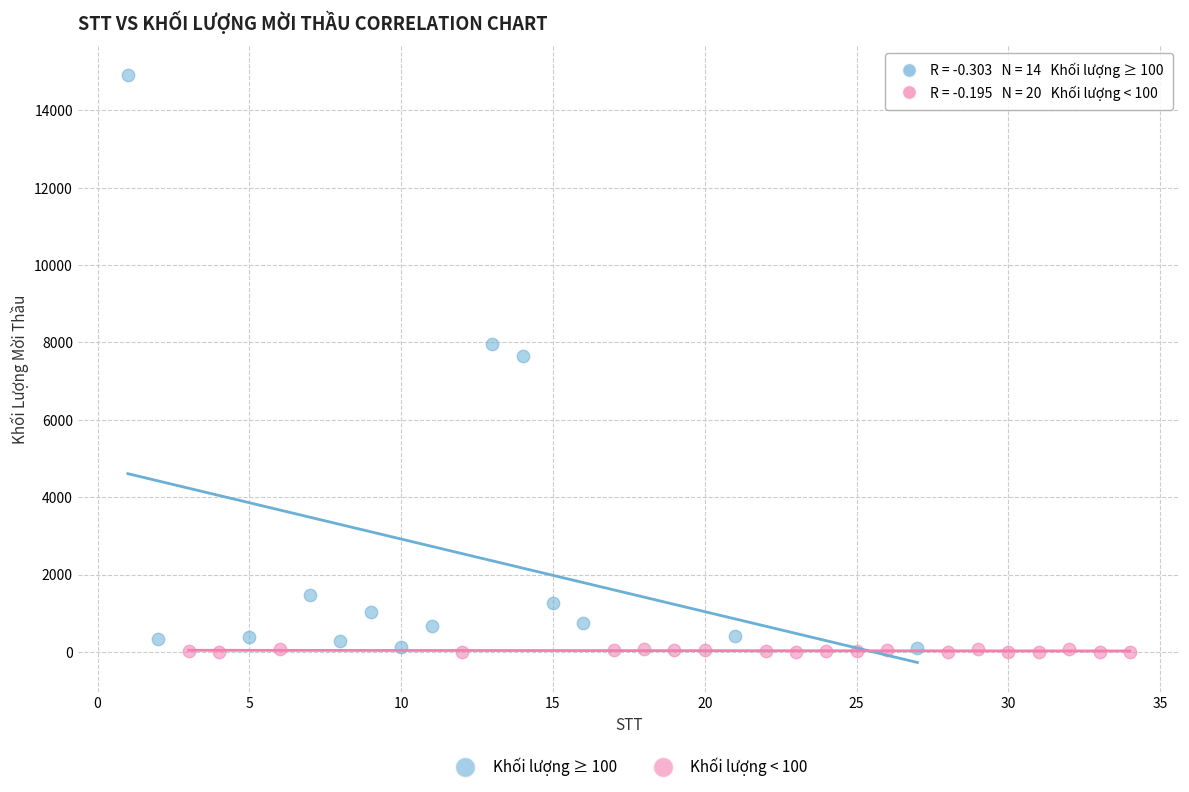

Which series has the widest spread of Y values?

Khối lượng ≥ 100